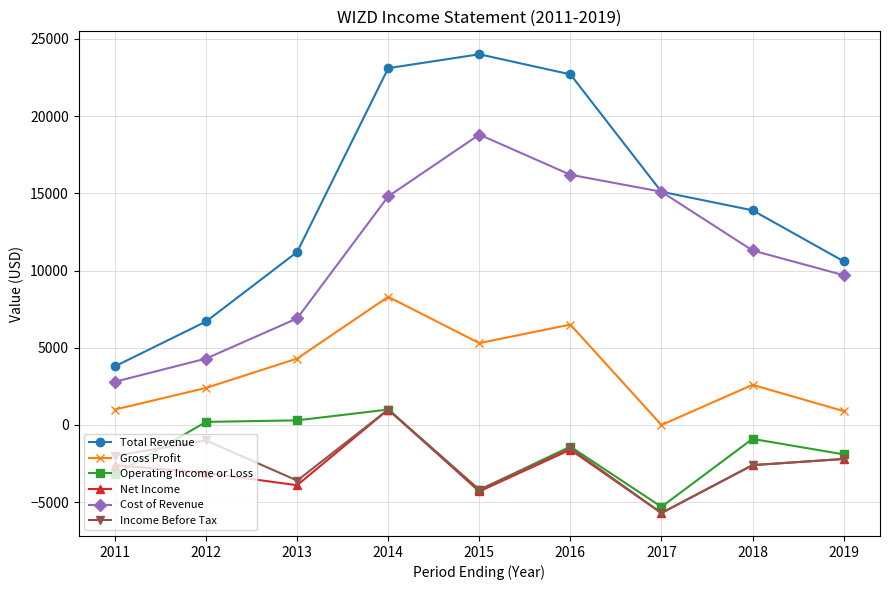

How many positive values does the Net Income series have?

1